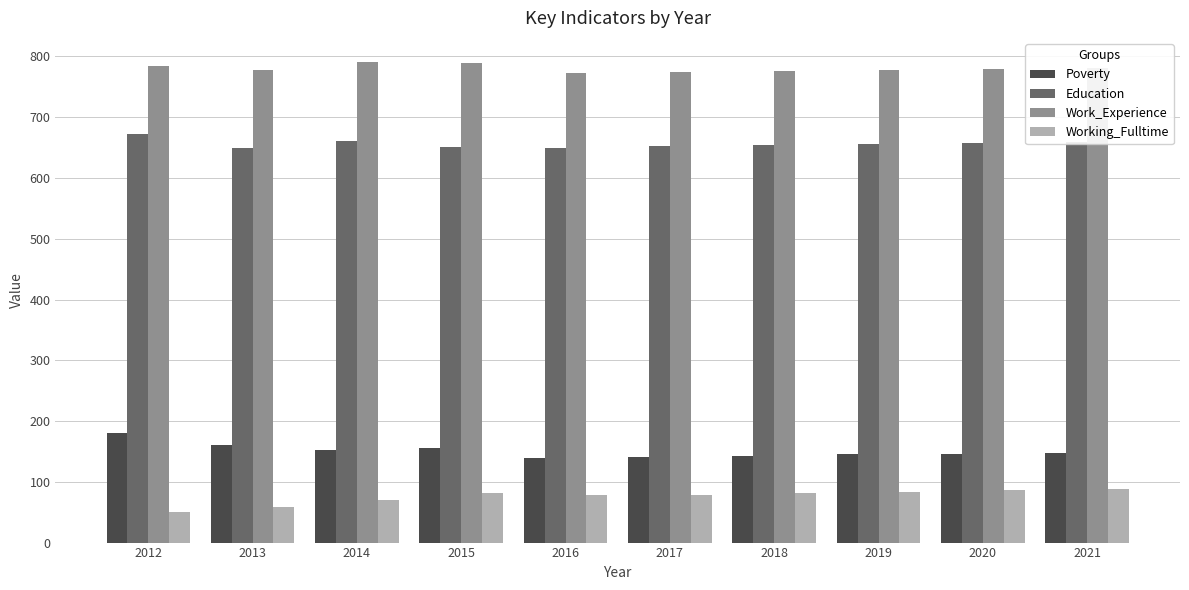

List the series in order of their peak value, highest first.

Work_Experience, Education, Poverty, Working_Fulltime